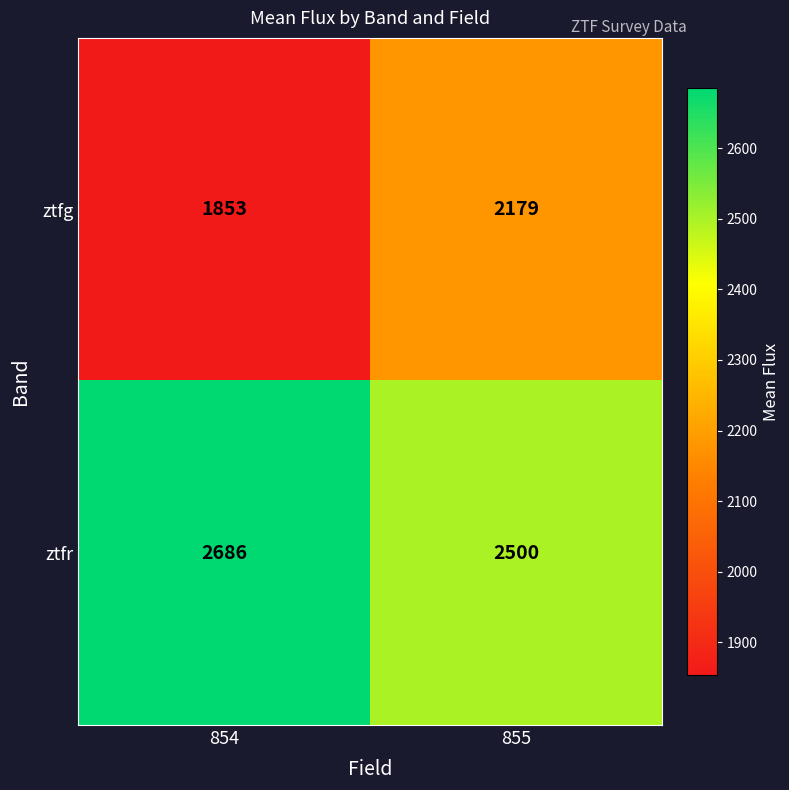

What is the spread (max minus min) of values at 855?

321